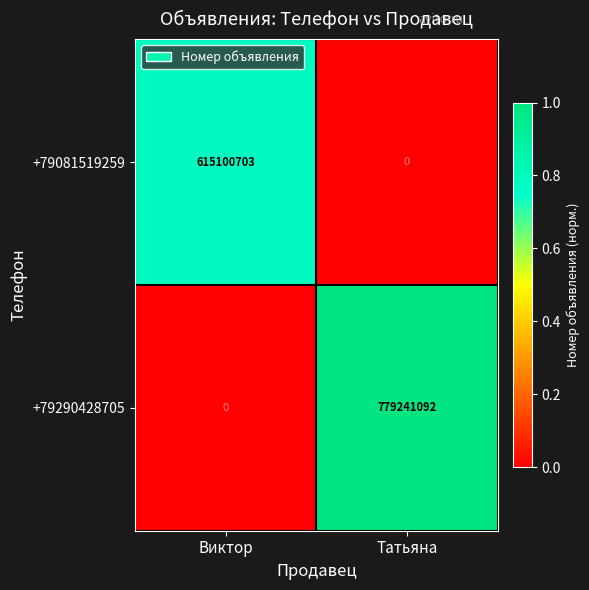

Which series has the widest spread of values?

+79290428705